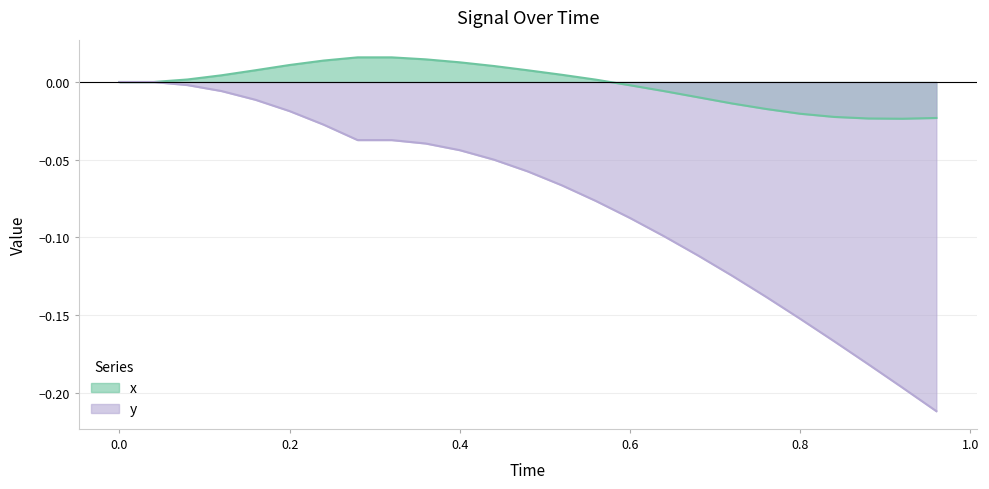

Reading right to left, what are all the values shown in this chart?

x: -0.0	-0.0	-0.0	-0.0	-0.0	-0.0	-0.0	-0.0	-0.0	-0.0	0.0	0.0	0.0	0.0	0.0	0.0	0.0	0.0	0.0	0.0	0.0	0.0	0.0	0.0	0.0
y: -0.2	-0.2	-0.2	-0.2	-0.2	-0.1	-0.1	-0.1	-0.1	-0.1	-0.1	-0.1	-0.1	-0.0	-0.0	-0.0	-0.0	-0.0	-0.0	-0.0	-0.0	-0.0	-0.0	0.0	0.0